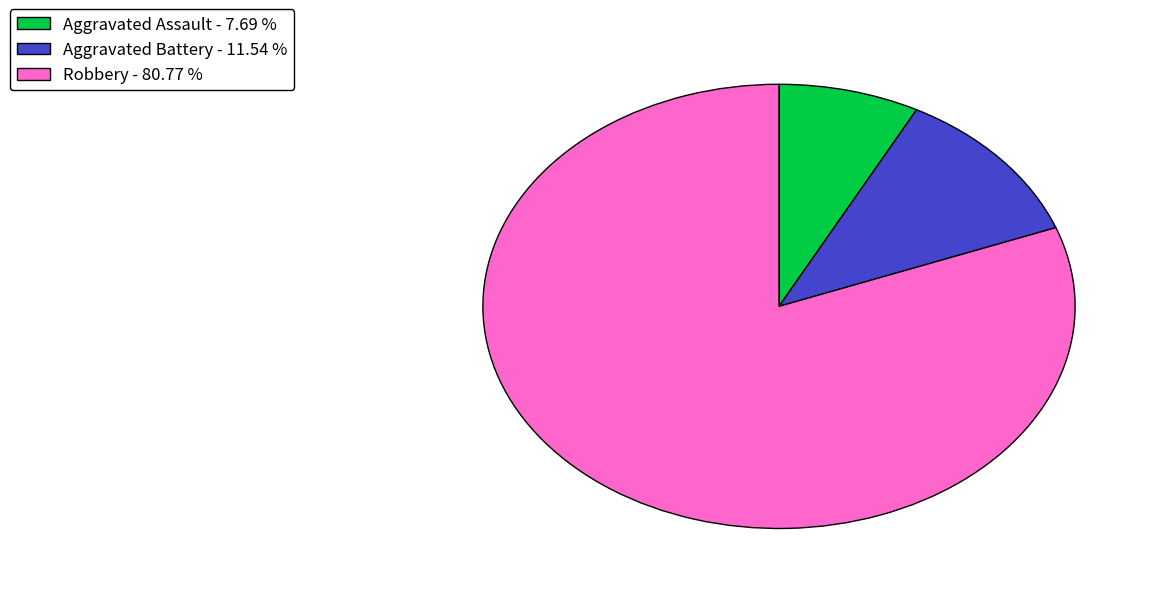

What is the ratio of the value at Aggravated Battery - 11.54 % to the value at Aggravated Assault - 7.69 %?

1.5